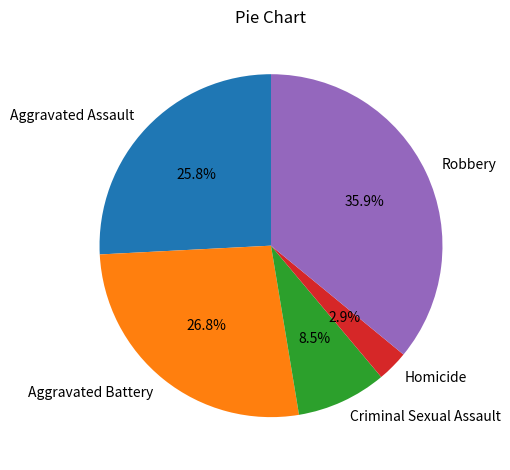

Rank the categories by value from lowest to highest.

Homicide, Criminal Sexual Assault, Aggravated Assault, Aggravated Battery, Robbery